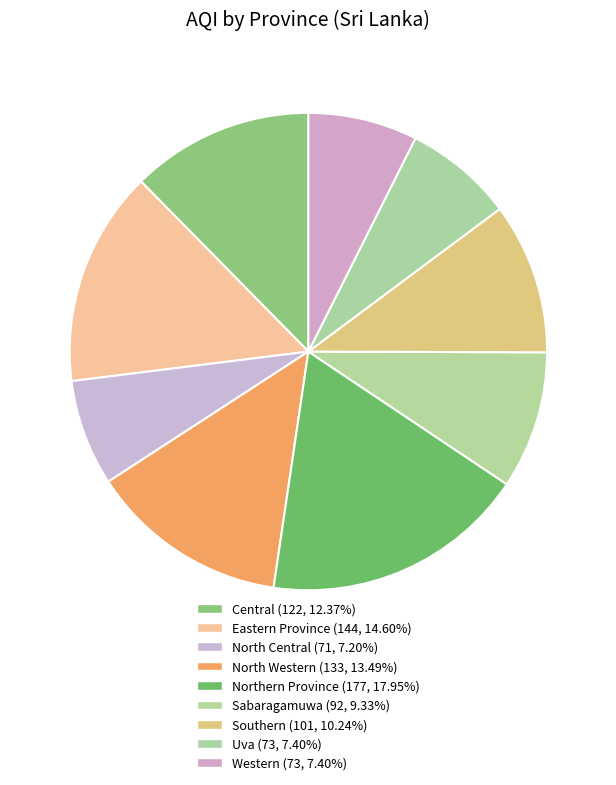

What percentage is NOT represented by Southern?

89.8%